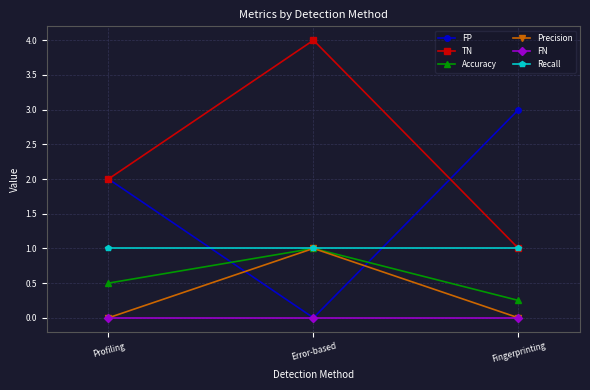

What is the label of the 2nd point from the right?

Error-based